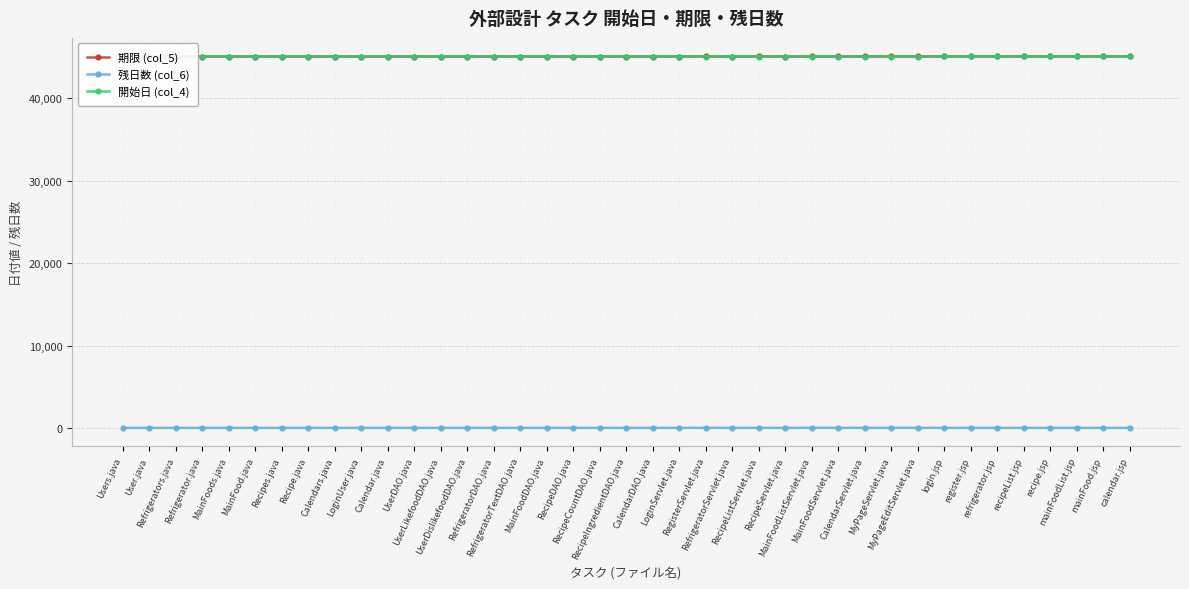

What are all the series names shown in the legend?

期限 (col_5), 残日数 (col_6), 開始日 (col_4)